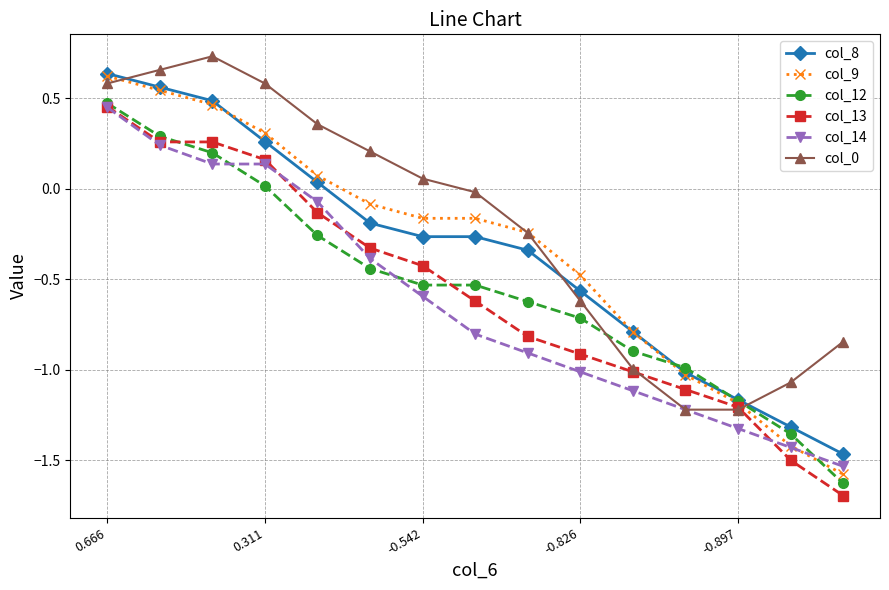

True or false: col_8 and col_14 cross at least once.

False